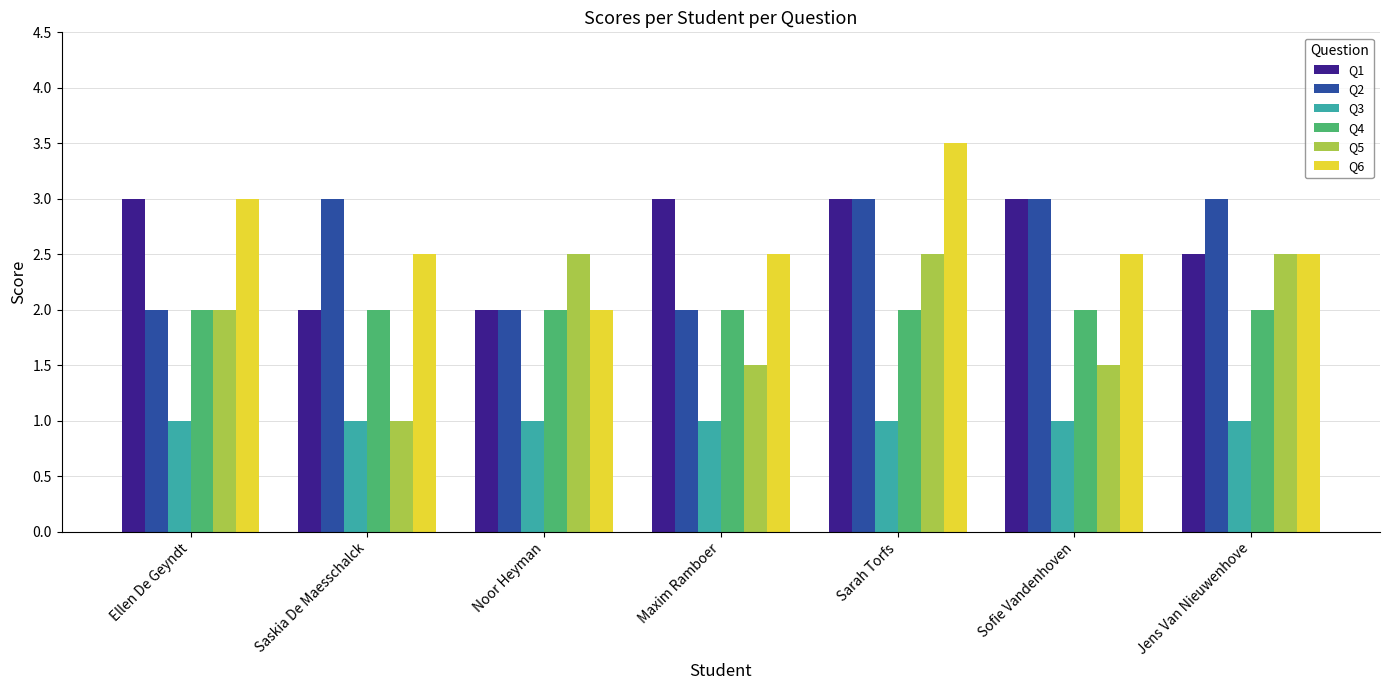

What is the difference between the maximum and second lowest values in the Q5 series?

1.0